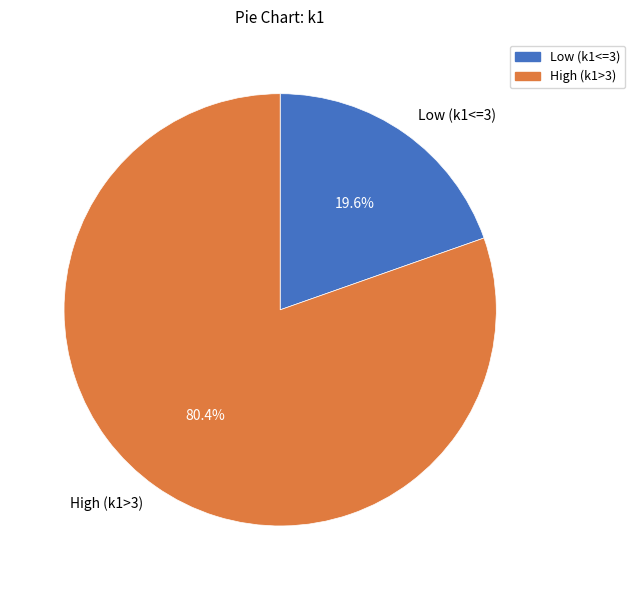

What is the total percentage of Low (k1<=3) and High (k1>3)?

100.0%